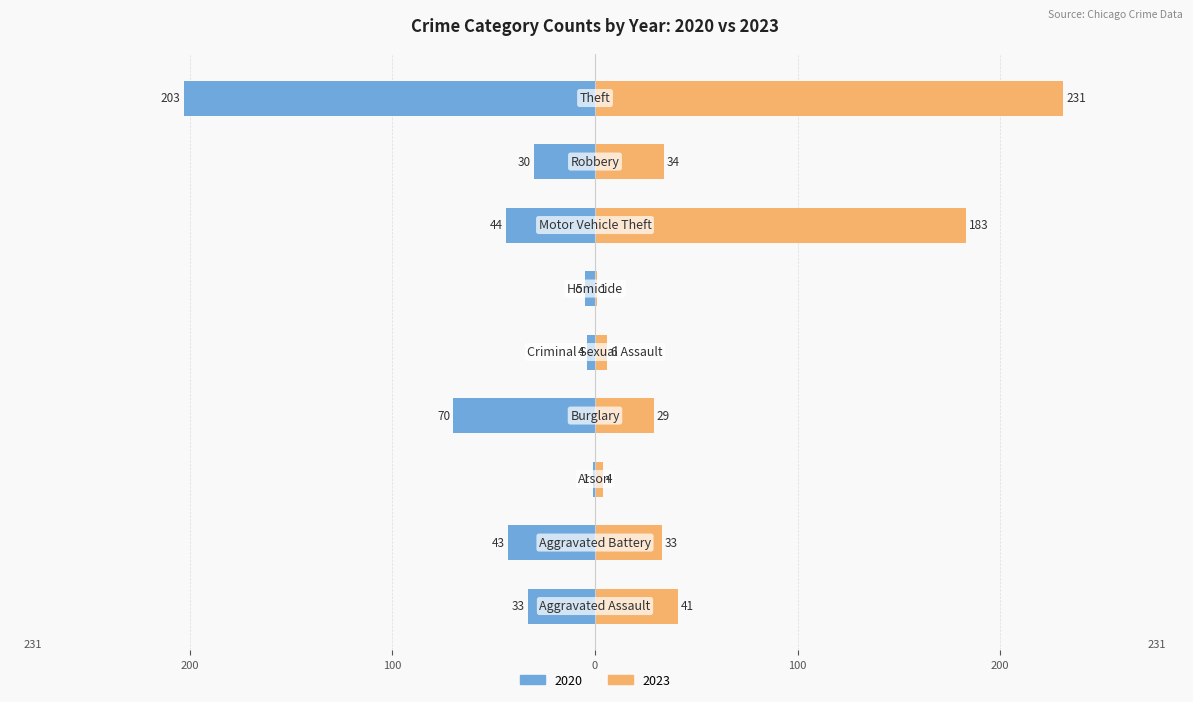

List the series in order of their peak value, highest first.

2023, 2020